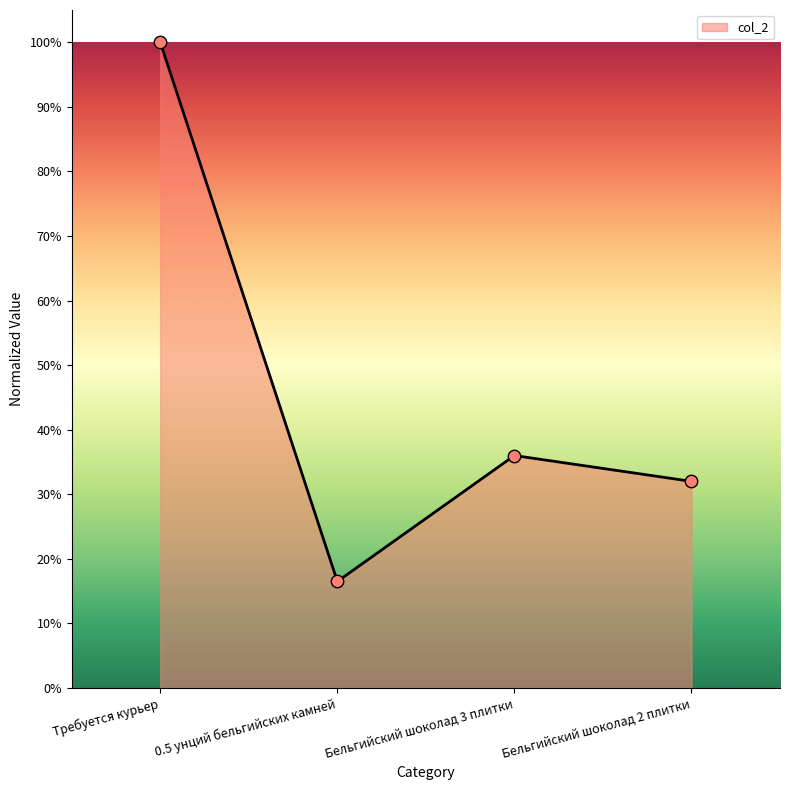

Which has a higher value, Бельгийский шоколад 3 плитки or 0.5 унций бельгийских камней?

Бельгийский шоколад 3 плитки